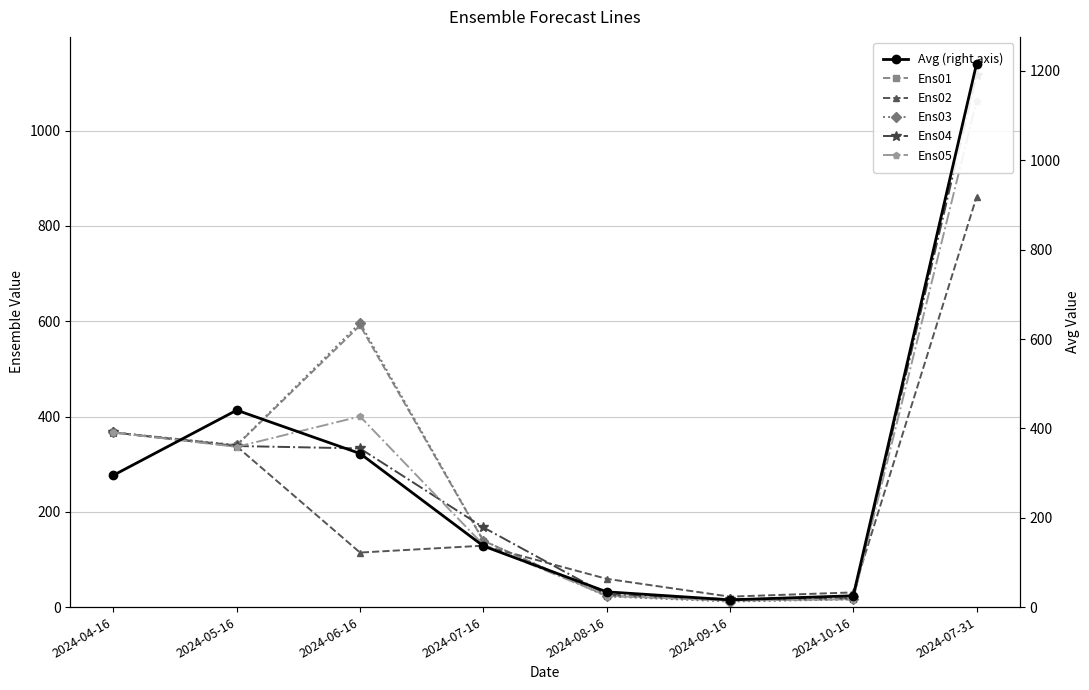

Which series ends up on top after the final intersection of Ens04 and Ens03?

Ens03